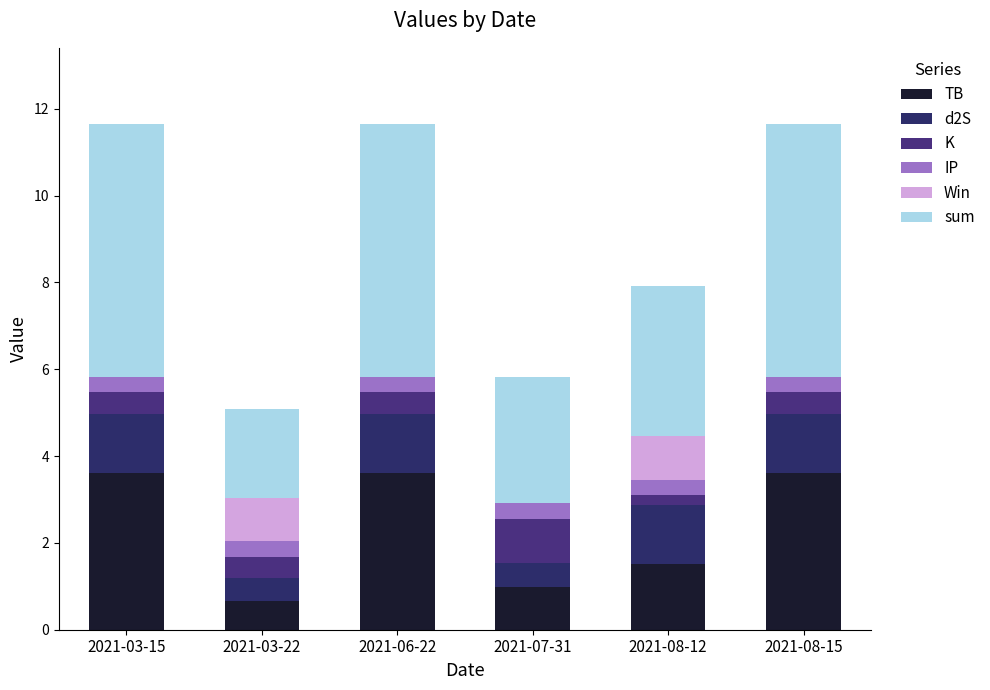

What position from the right is 2021-06-22?

4